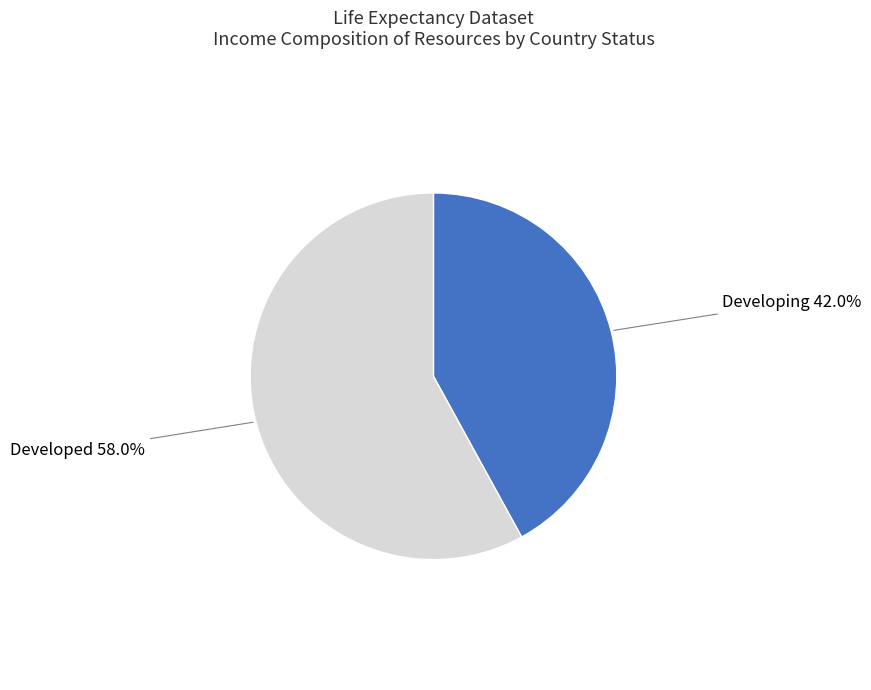

To the nearest percent, what is the difference between the largest and smallest slice percentages?

16%